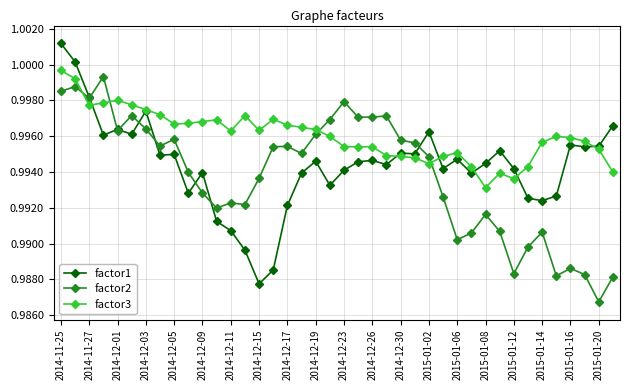

Does the chart display data point markers on the line(s)?

Yes